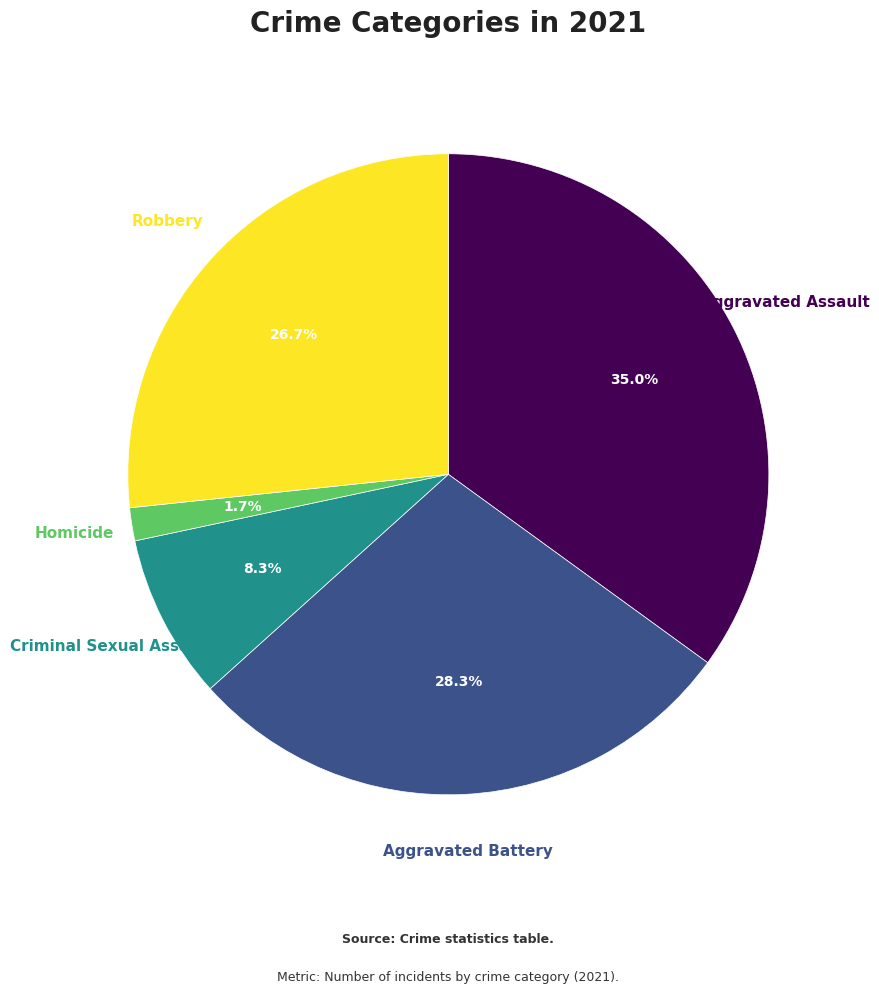

Is there a majority slice in this chart?

No